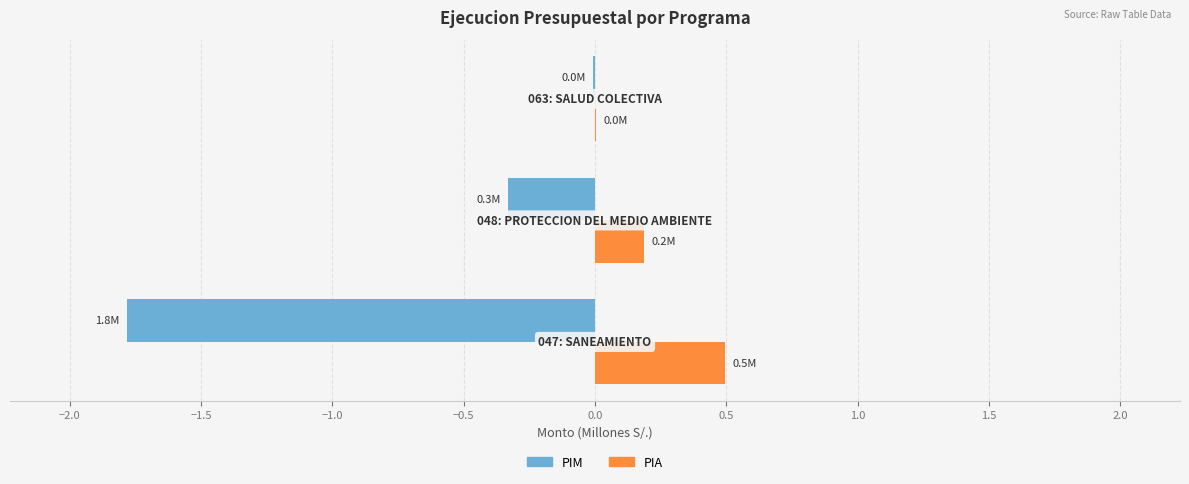

What is the maximum value shown in the chart?

0.5